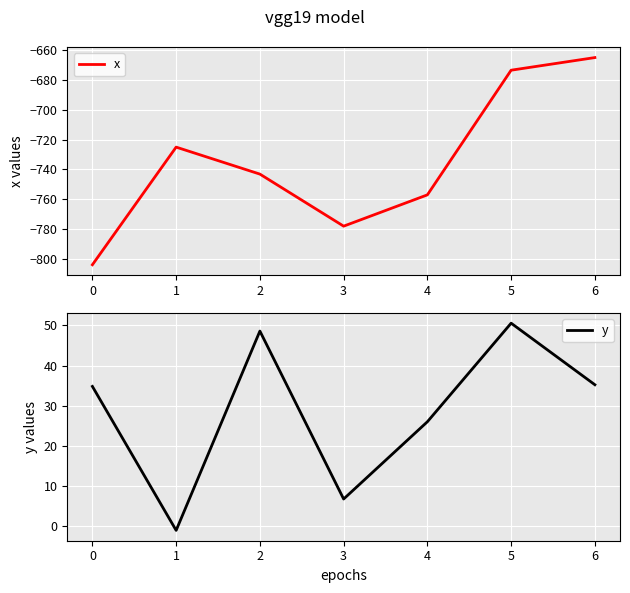

Reading left to right, transcribe all the data shown in this chart.

x: 0=-803.9	1=-725.0	2=-743.1	3=-778.0	4=-757.0	5=-673.4	6=-664.9
y: 0=34.8	1=-1.1	2=48.6	3=6.7	4=26.0	5=50.6	6=35.2